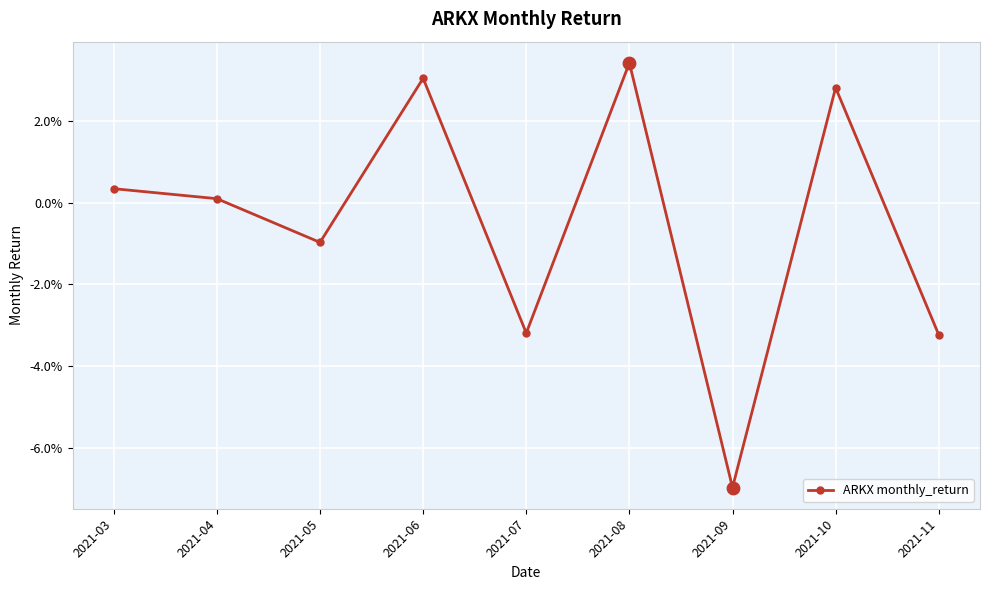

Between 2021-05 and 2021-03, which is larger?

2021-03